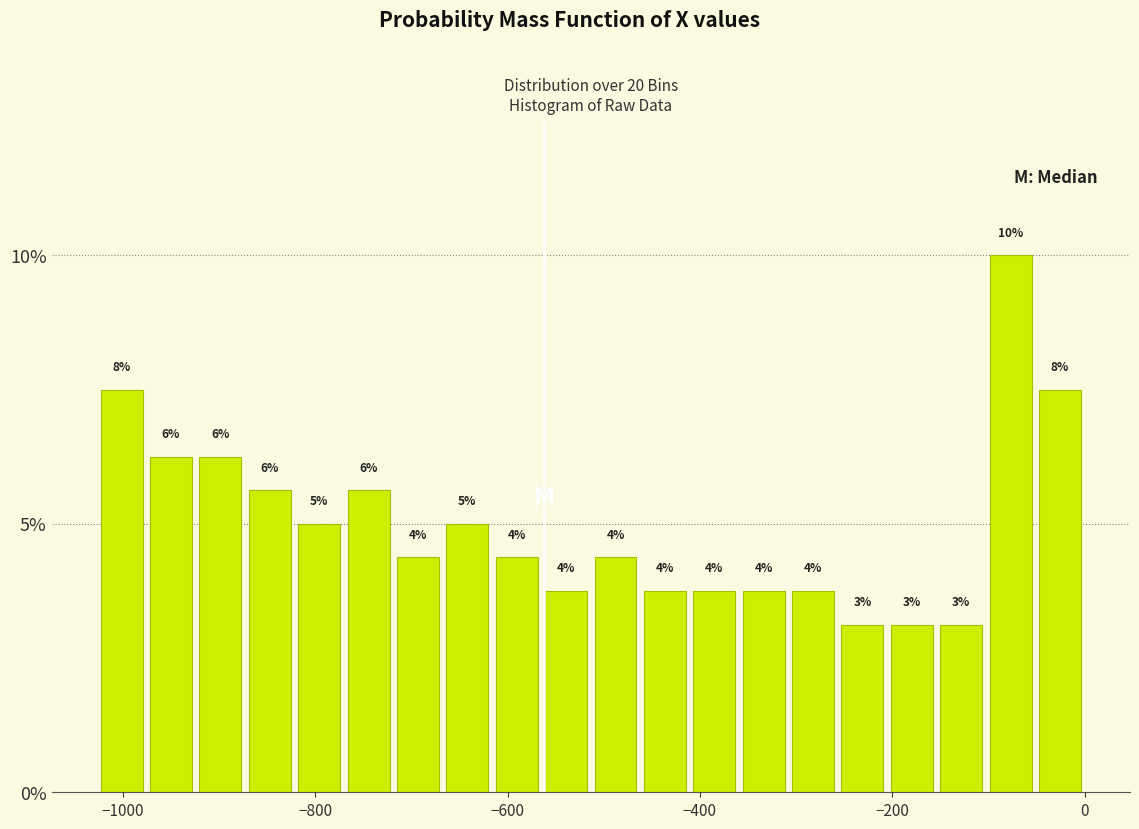

Around what value on the x-axis is the tallest bar? Give the approximate position of its centre, as read against the axis.

-80